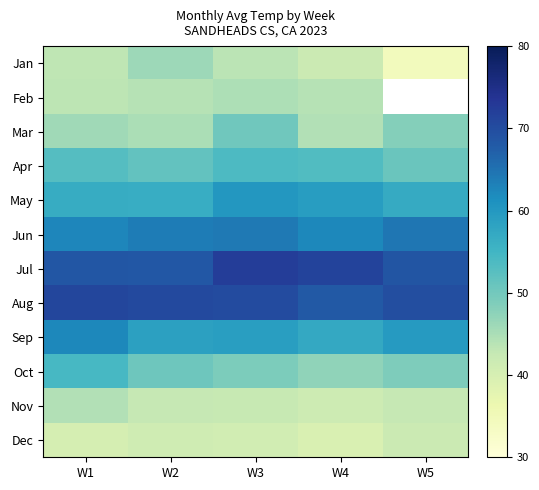

The value of May at W1 is 88.3. True or false?

False